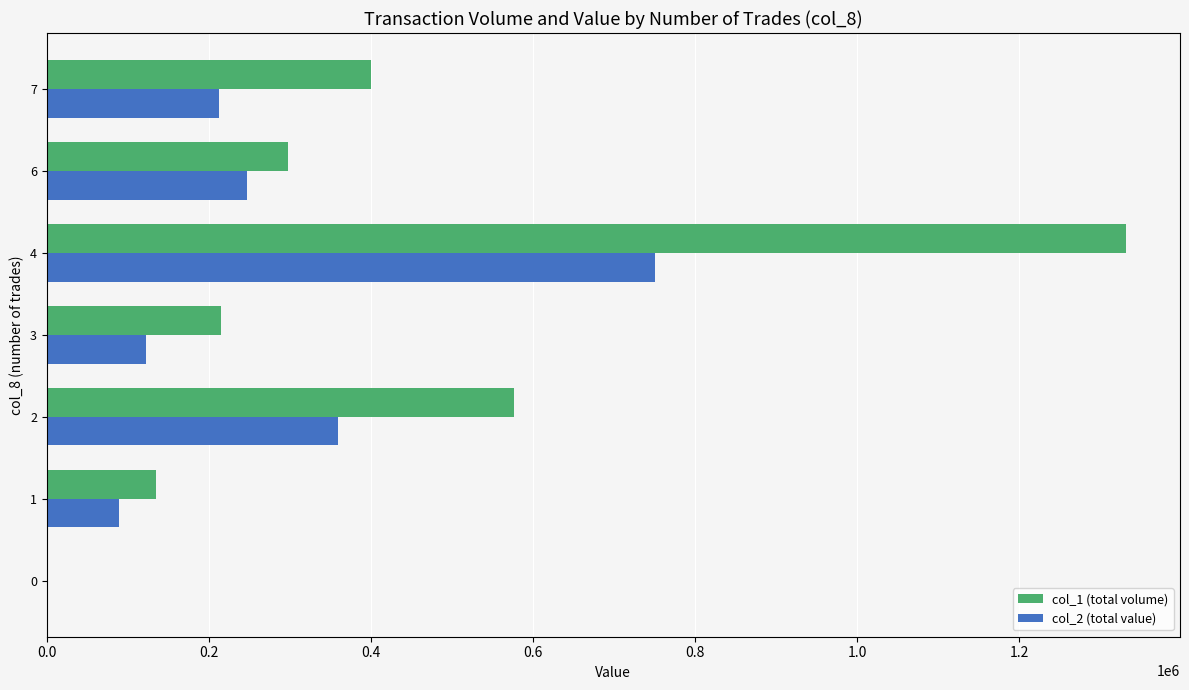

Is the value of col_2 (total value) at 3 greater than the value of col_1 (total volume) at 7?

No